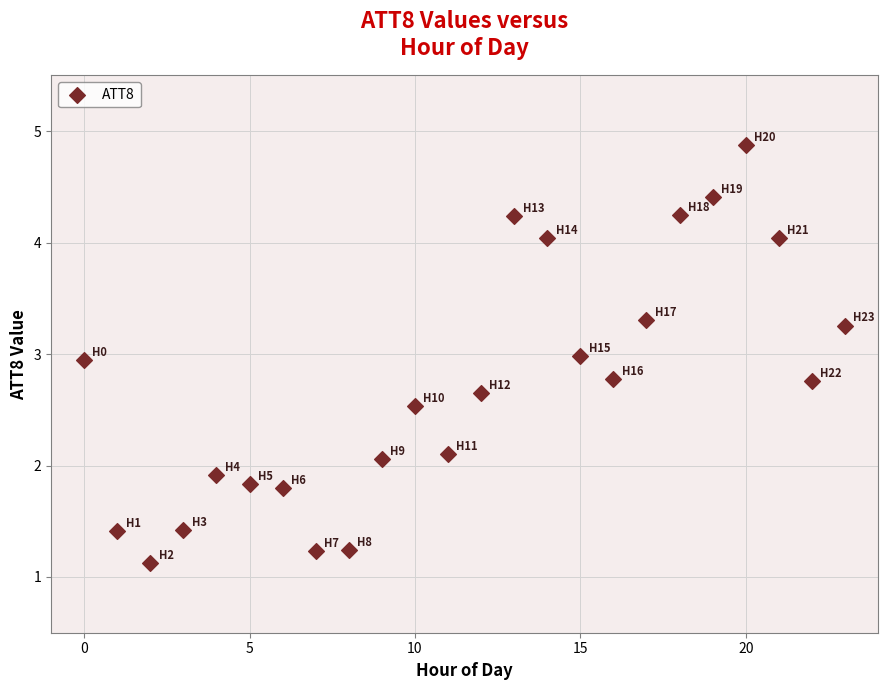

What is the range of Y values (max minus min)?

3.7